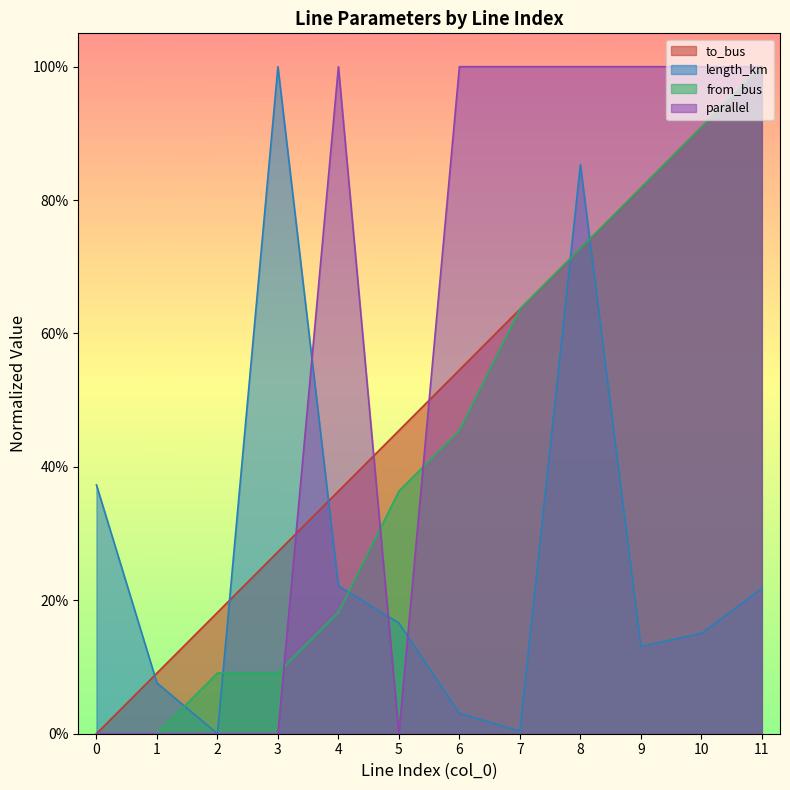

The value of length_km at 0 is 0.4. True or false?

True